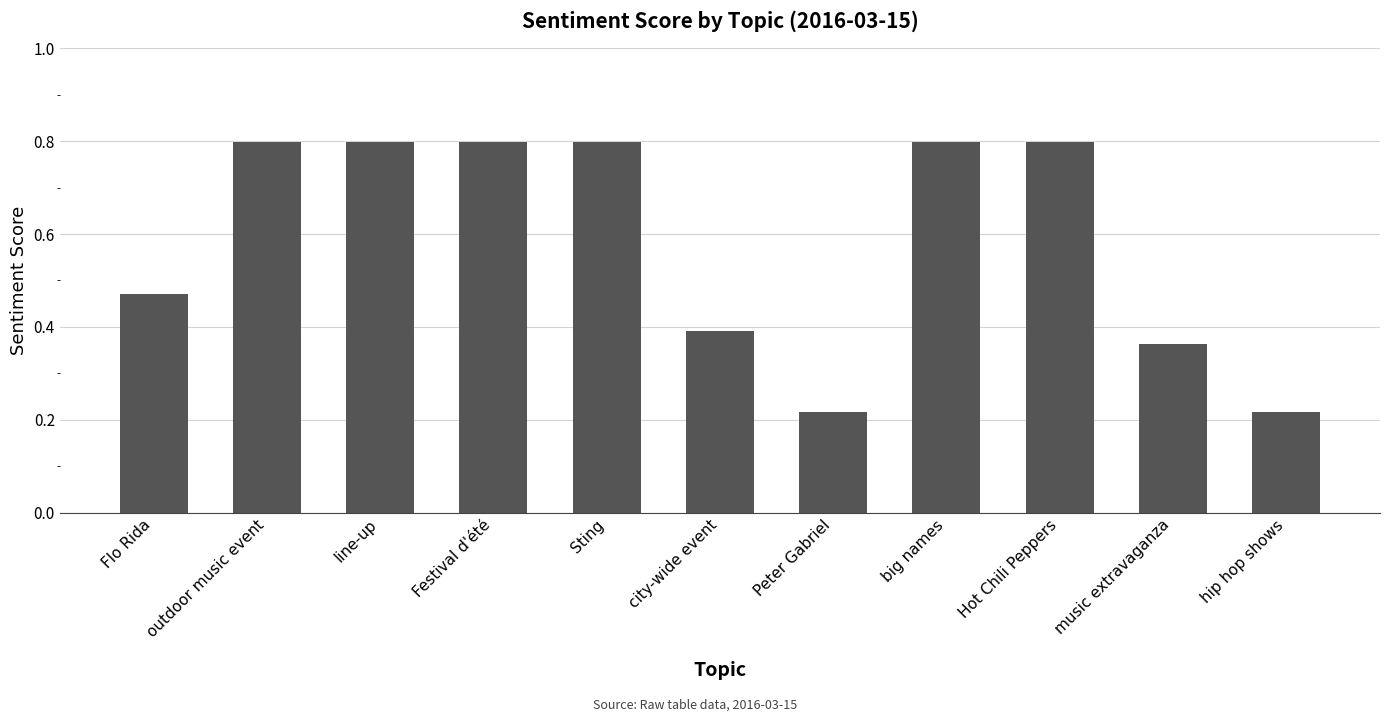

What is the label of the 11th bar from the right?

Flo Rida